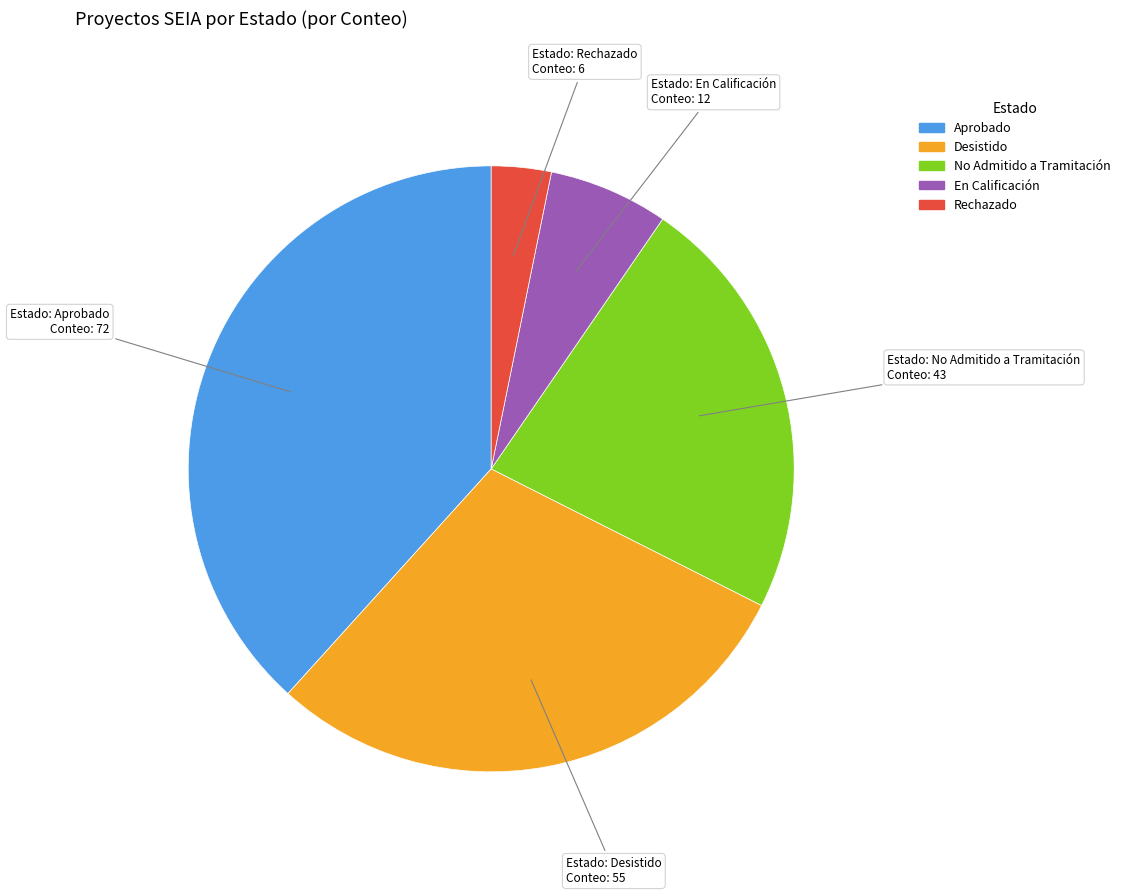

Approximately how many times larger is the value at No Admitido a Tramitación compared to En Calificación?

3.6